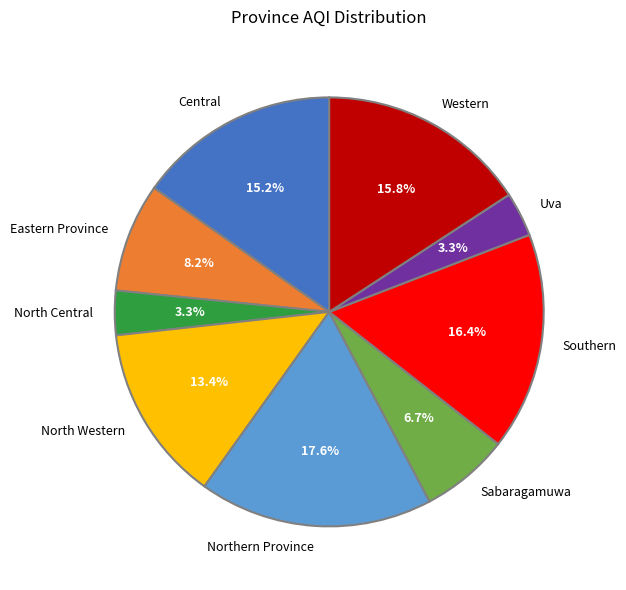

How many segments does this pie chart have?

9